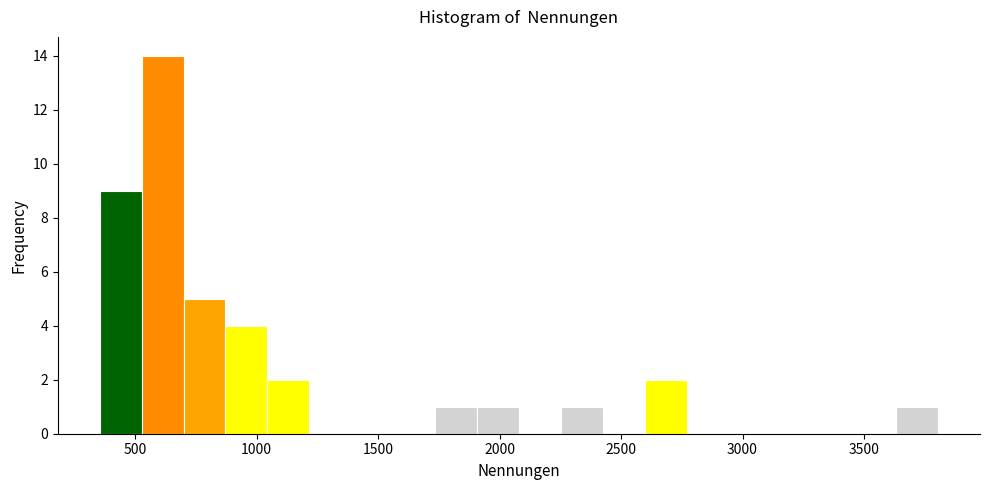

Around what value on the x-axis is the tallest bar? Give the approximate position of its centre, as read against the axis.

600